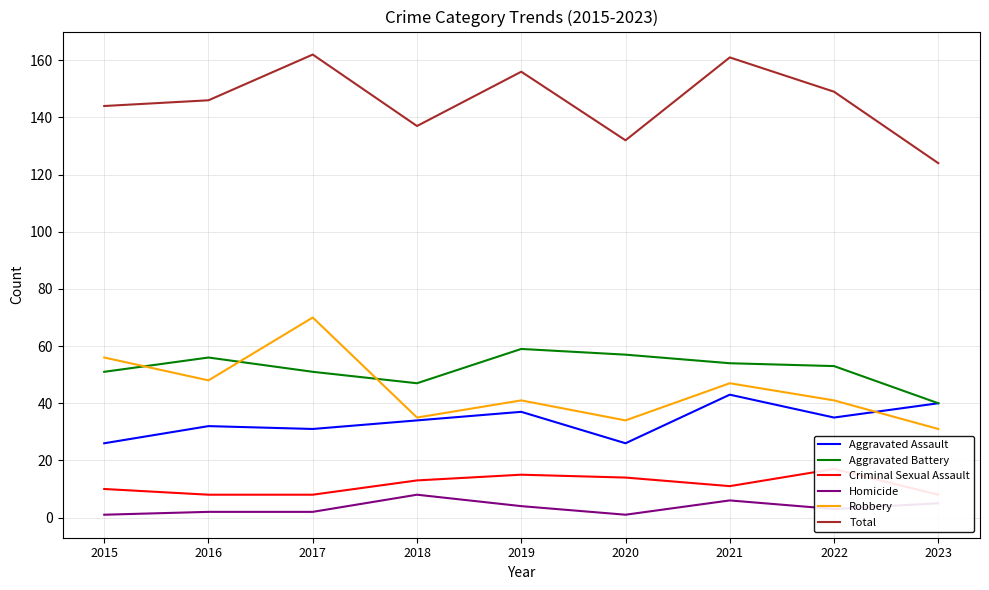

The Aggravated Battery series shows 47 at 2018. True or false?

True